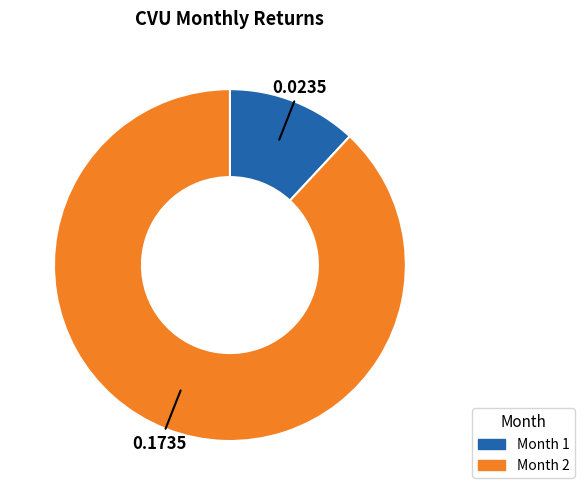

Between Month 1 and Month 2, which is larger?

Month 2